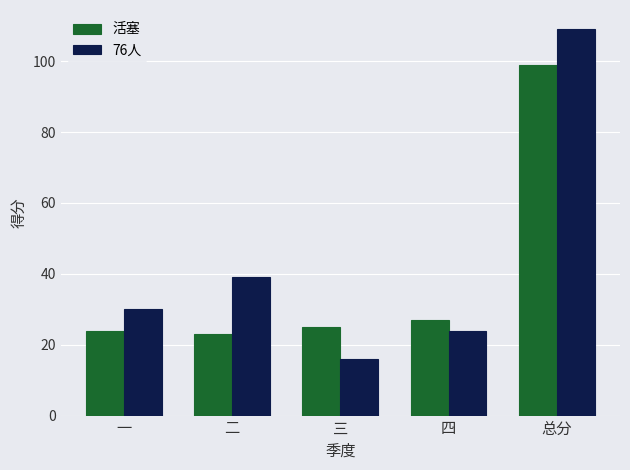

Count the number of data series in this chart.

2